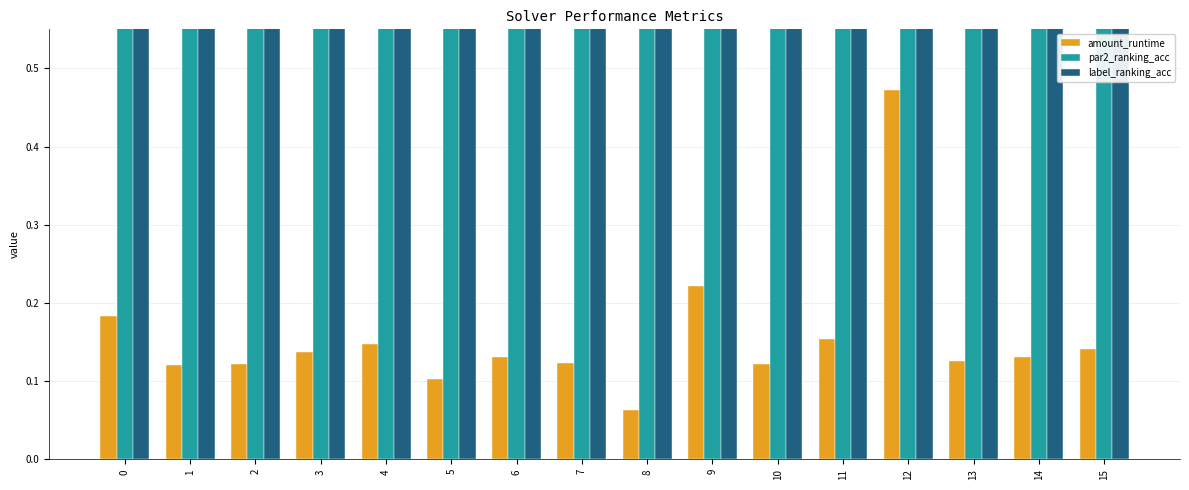

True or false: par2_ranking_acc has a value of 0.5 at 6.

False